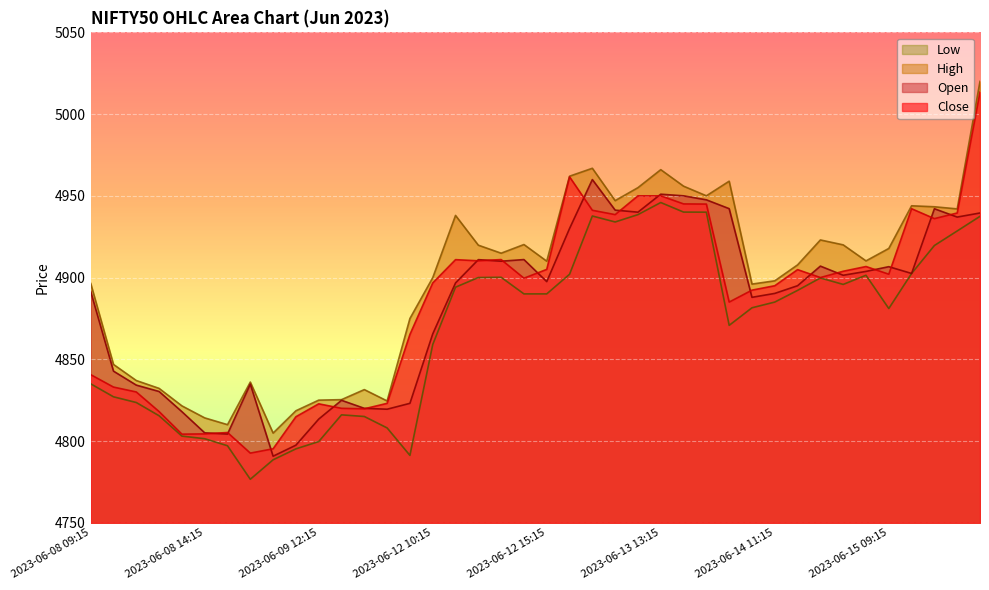

Where is Low nearest to the value 4861?

2023-06-12 10:15